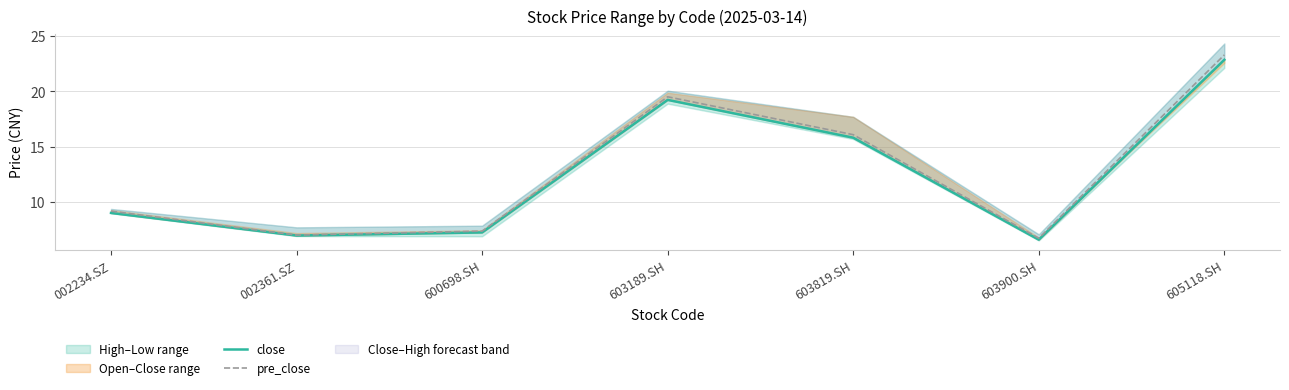

Rank the series by their average value, from highest to lowest.

pre_close, close